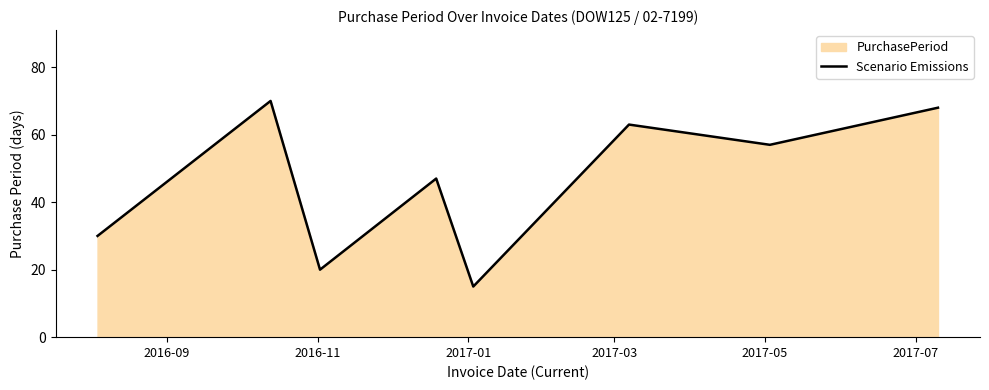

What is the sum of all values?

370